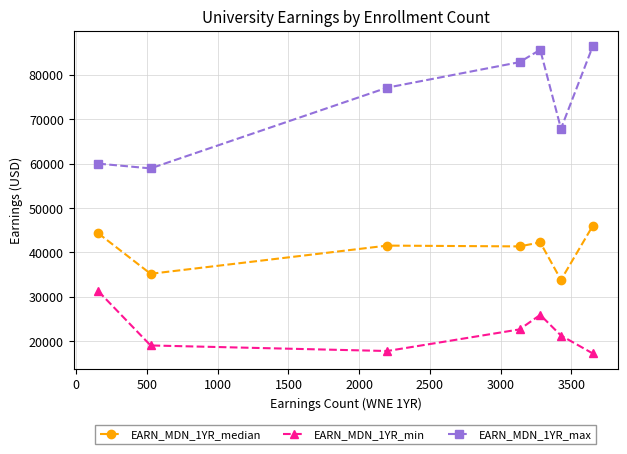

What is the minimum value for EARN_MDN_1YR_max?

58924.0